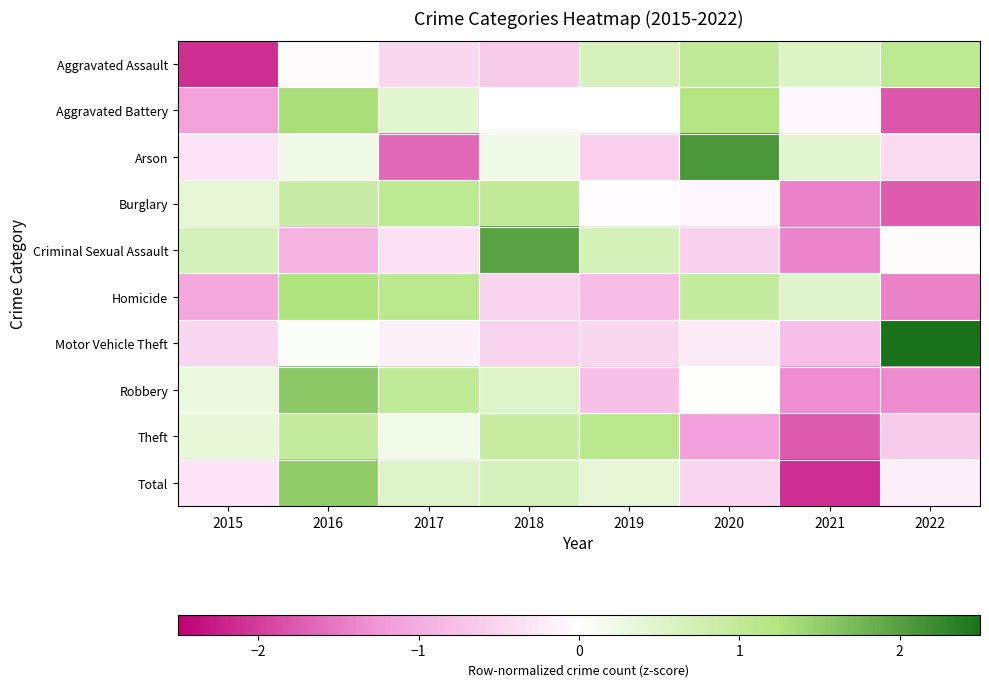

Reading left to right, extract all data points from this chart.

Aggravated Assault: 2015=-2.1	2016=-0.1	2017=-0.5	2018=-0.6	2019=0.7	2020=1.0	2021=0.6	2022=1.0
Aggravated Battery: 2015=-1.2	2016=1.3	2017=0.4	2018=0.0	2019=0.0	2020=1.2	2021=-0.1	2022=-1.8
Arson: 2015=-0.3	2016=0.2	2017=-1.6	2018=0.2	2019=-0.6	2020=2.1	2021=0.5	2022=-0.4
Burglary: 2015=0.4	2016=0.9	2017=1.0	2018=1.0	2019=-0.0	2020=-0.1	2021=-1.4	2022=-1.7
Criminal Sexual Assault: 2015=0.7	2016=-0.9	2017=-0.4	2018=2.0	2019=0.7	2020=-0.5	2021=-1.4	2022=-0.1
Homicide: 2015=-1.0	2016=1.3	2017=1.1	2018=-0.5	2019=-0.8	2020=0.9	2021=0.5	2022=-1.4
Motor Vehicle Theft: 2015=-0.5	2016=0.1	2017=-0.2	2018=-0.5	2019=-0.5	2020=-0.2	2021=-0.8	2022=2.6
Robbery: 2015=0.3	2016=1.6	2017=1.0	2018=0.5	2019=-0.7	2020=0.0	2021=-1.3	2022=-1.4
Theft: 2015=0.4	2016=1.0	2017=0.2	2018=0.9	2019=1.1	2020=-1.2	2021=-1.8	2022=-0.6
Total: 2015=-0.3	2016=1.5	2017=0.5	2018=0.7	2019=0.4	2020=-0.5	2021=-2.1	2022=-0.2